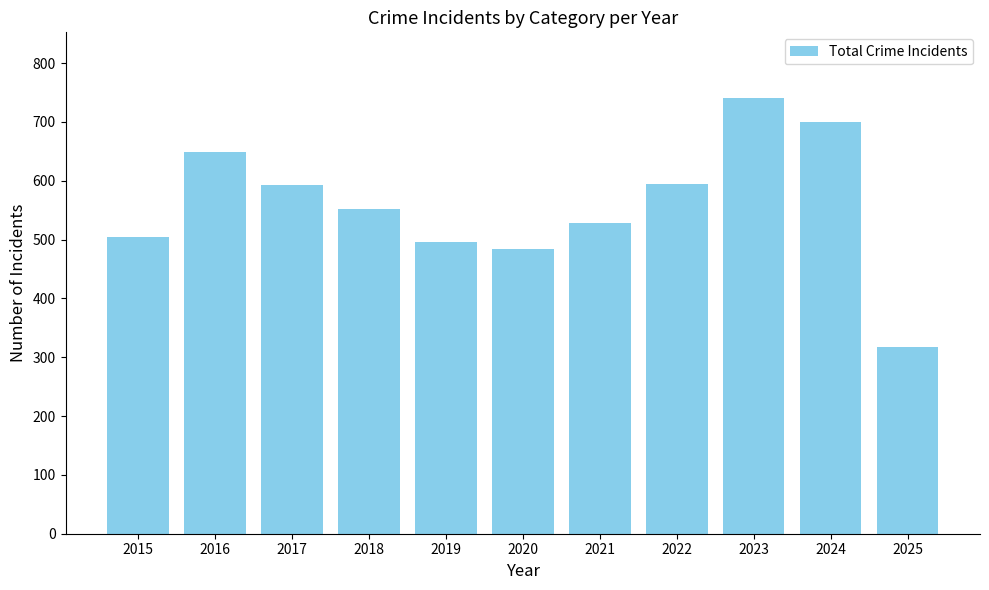

What is the greatest value displayed?

741